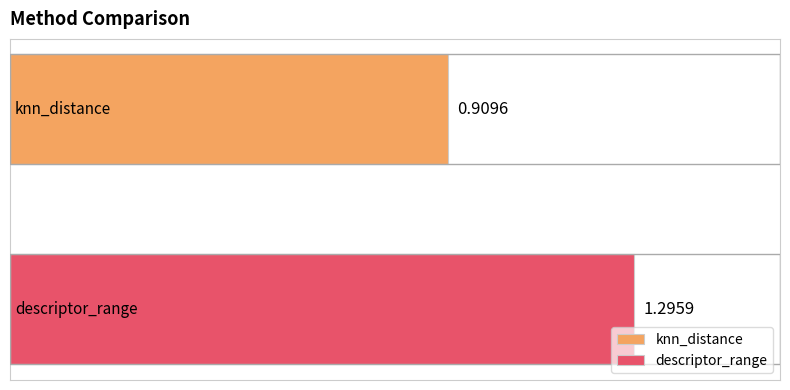

How many categories are shown in the chart?

1